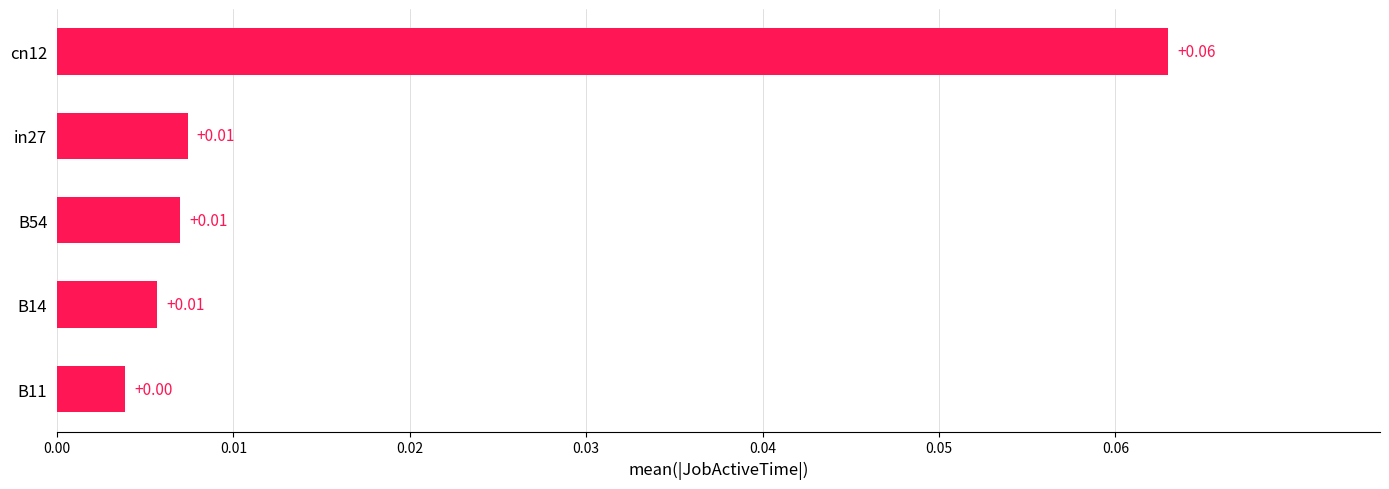

Between B14 and cn12, which is larger?

cn12